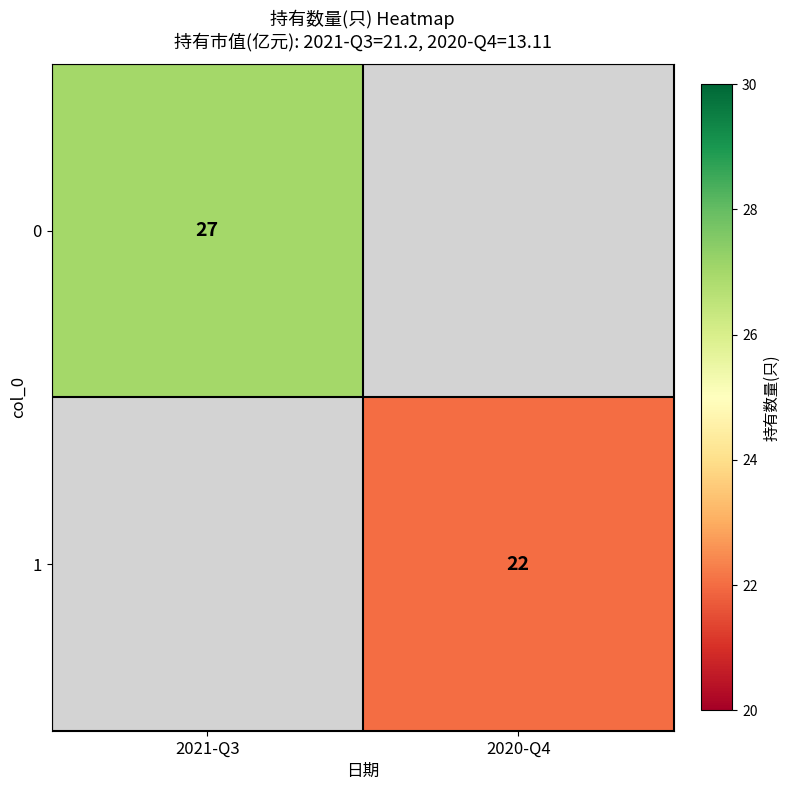

The value of 1 at 2020-Q4 is 10. True or false?

False